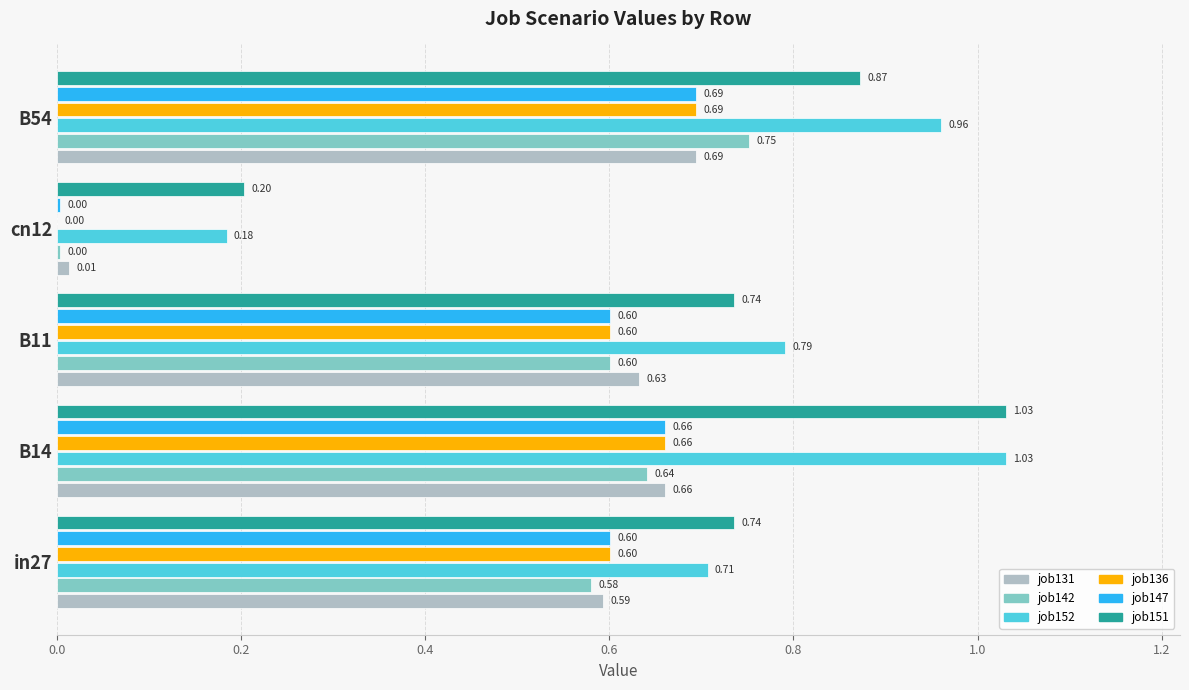

What is the total value across all series at in27?

3.8